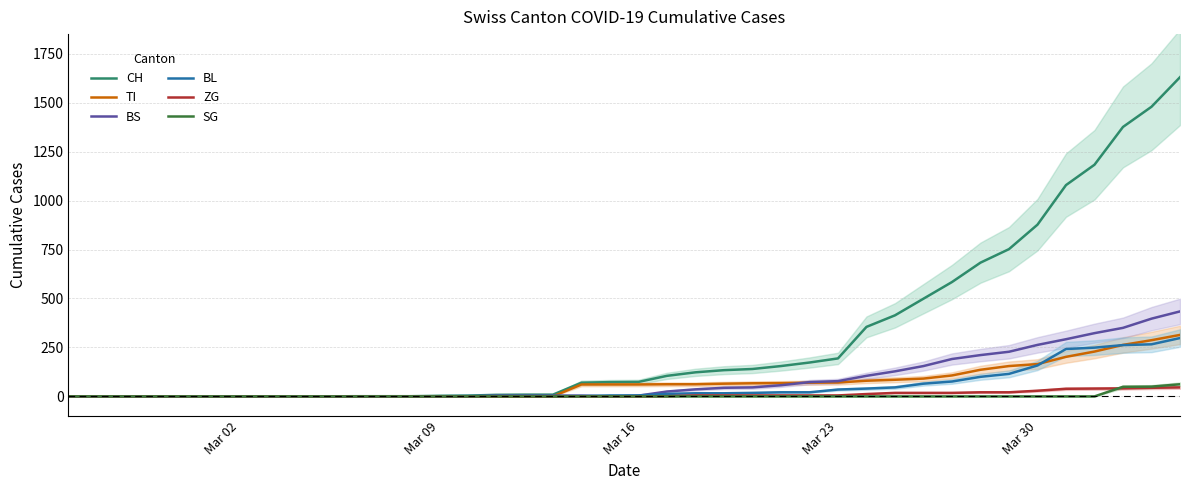

What is the maximum value for TI?

314